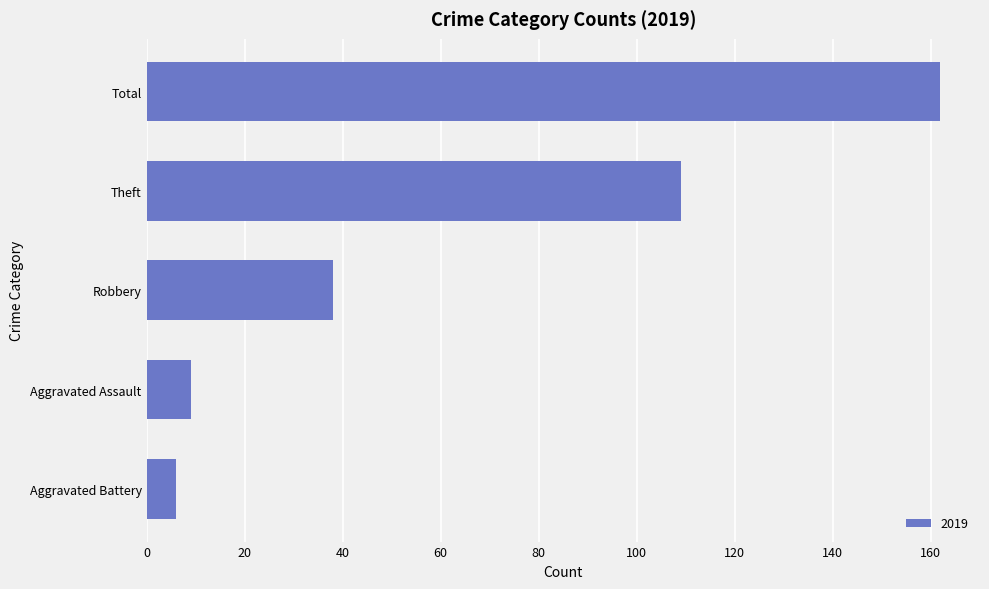

Which category has the highest value across all series?

Total